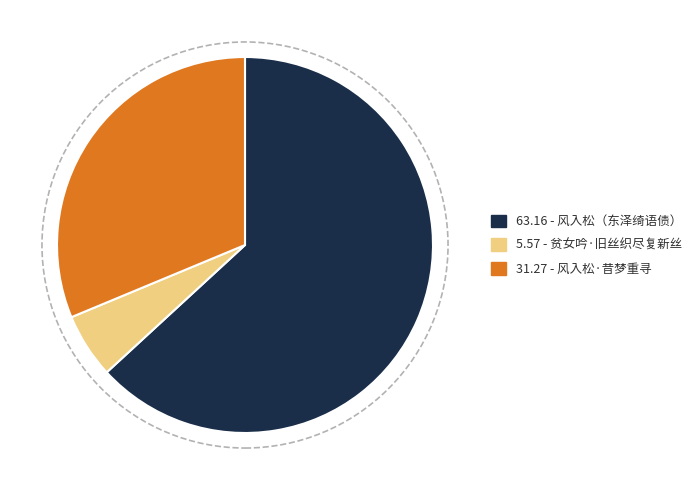

Is there a majority slice in this chart?

Yes